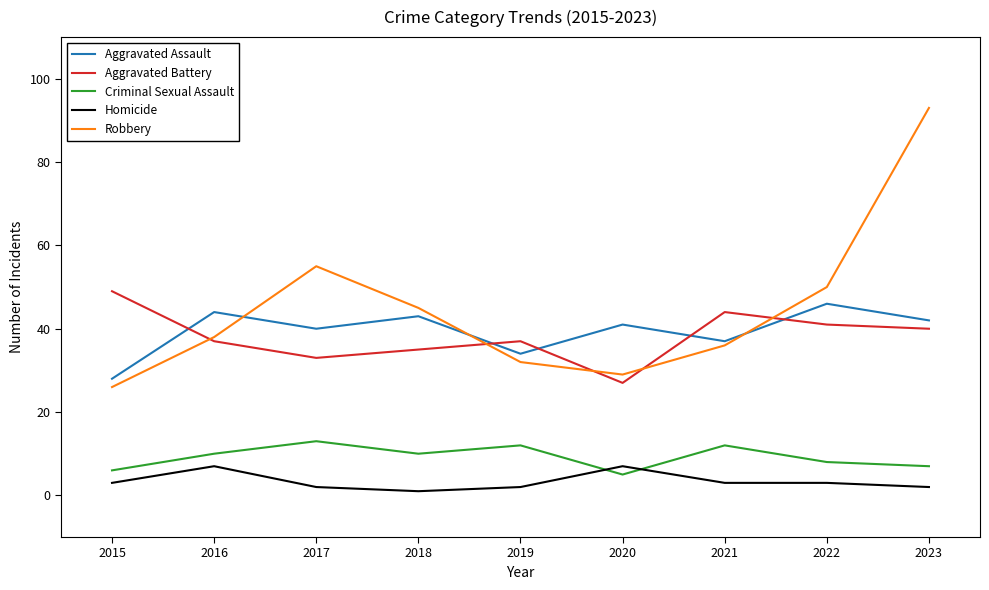

At how many categories does at least one series exceed 39?

8